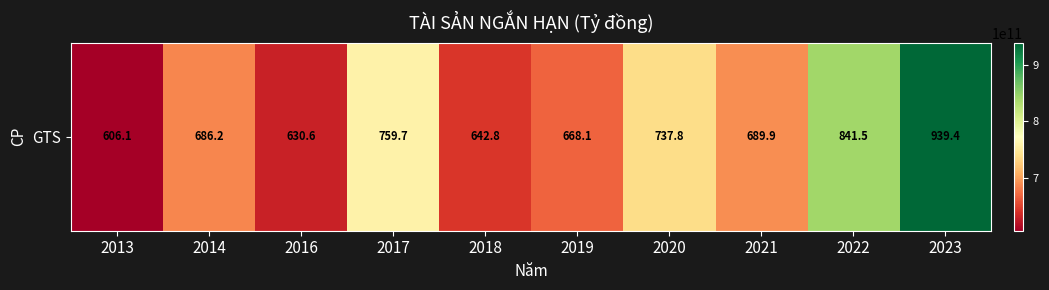

Reading right to left, list all the values displayed in this chart.

939445491487	841540306734	689894732116	737771313288	668145543040	642800711669	759725793636	630613149076	686221637957	606092477258